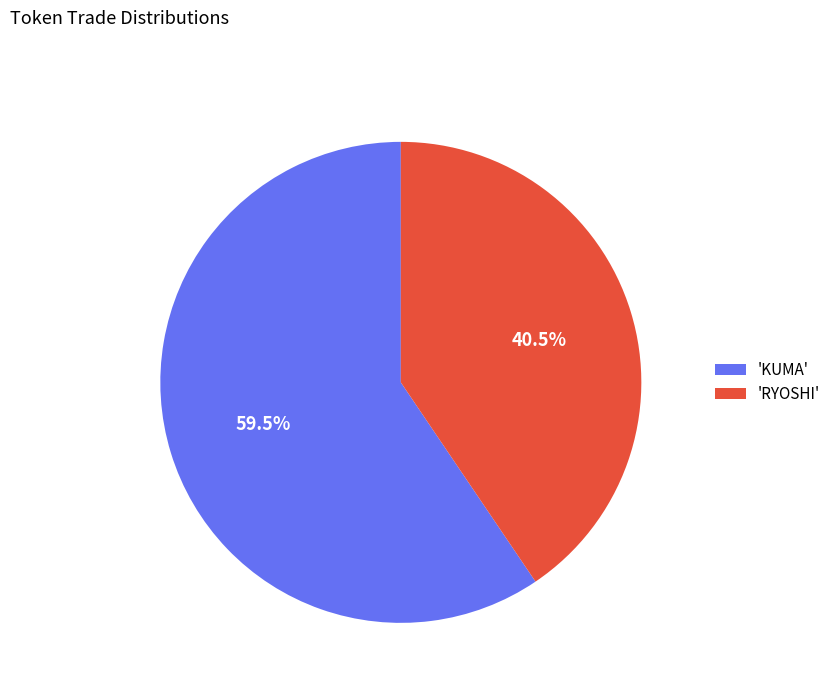

To the nearest percent, what is the average slice percentage?

50%